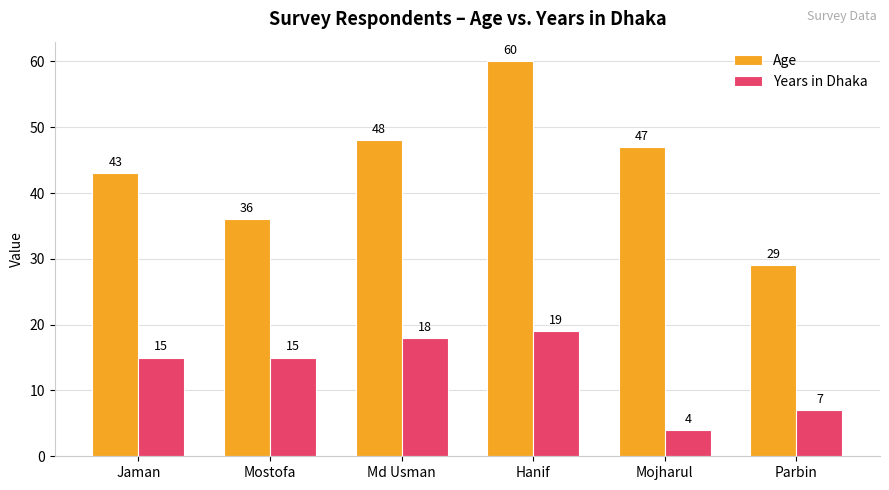

Which series has the largest range (max minus min)?

Age